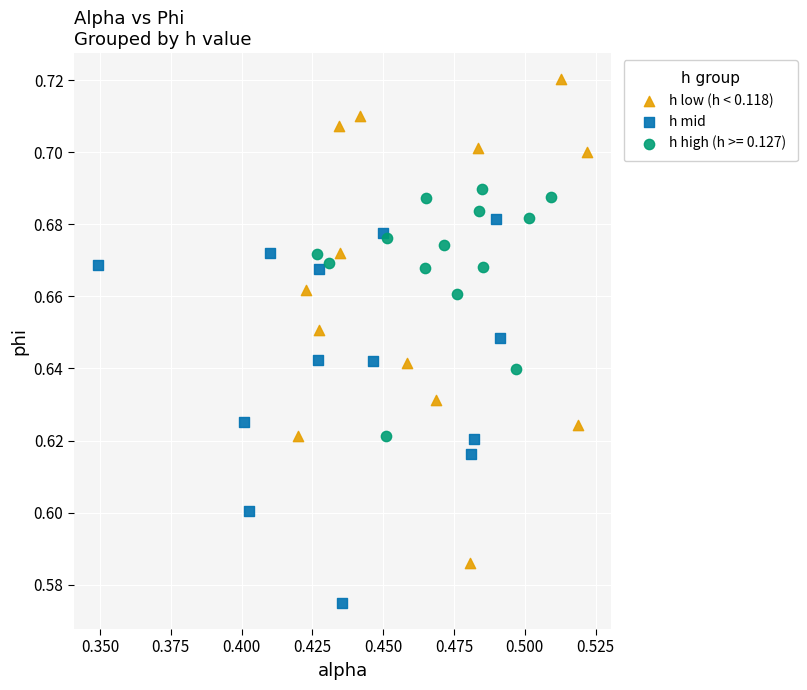

Which series has the widest spread of Y values?

h low (h < 0.118)